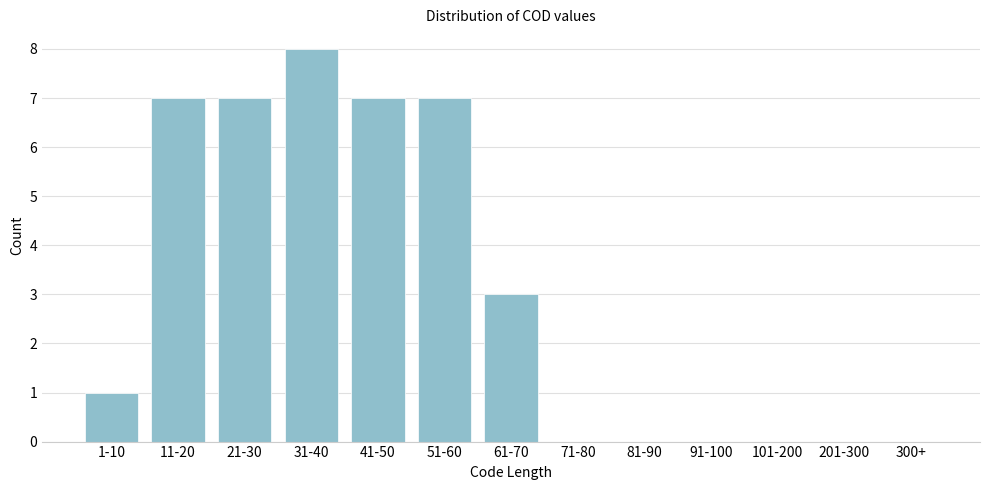

Reading right to left, list all the values displayed in this chart.

300+=0	201-300=0	101-200=0	91-100=0	81-90=0	71-80=0	61-70=3	51-60=7	41-50=7	31-40=8	21-30=7	11-20=7	1-10=1